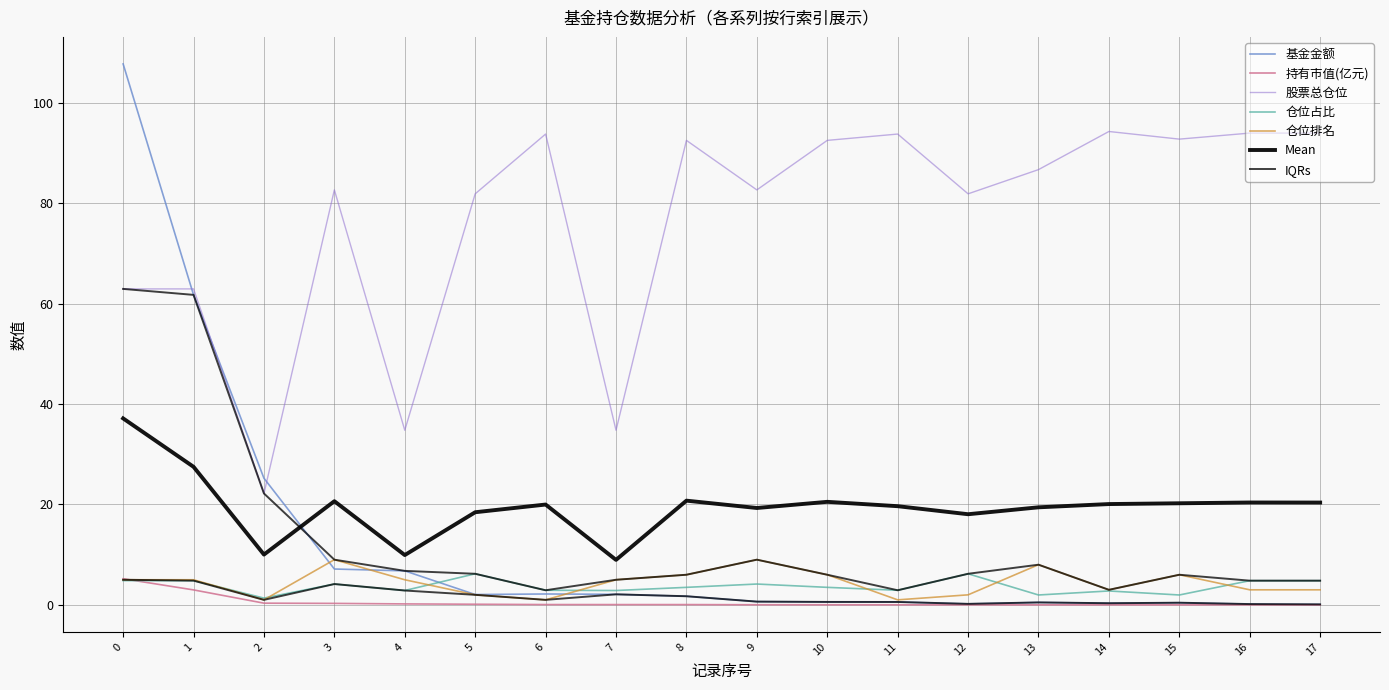

At which label does 股票总仓位 reach its peak?

14